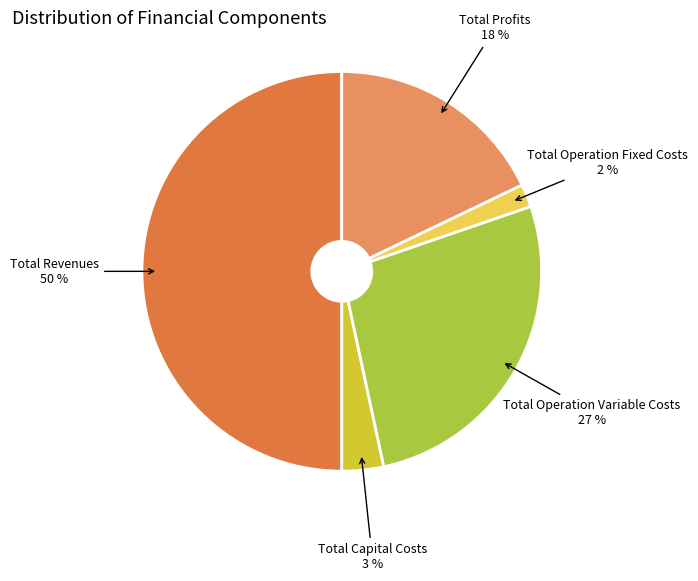

To the nearest percent, what is the difference between the largest and smallest slice percentages?

48%